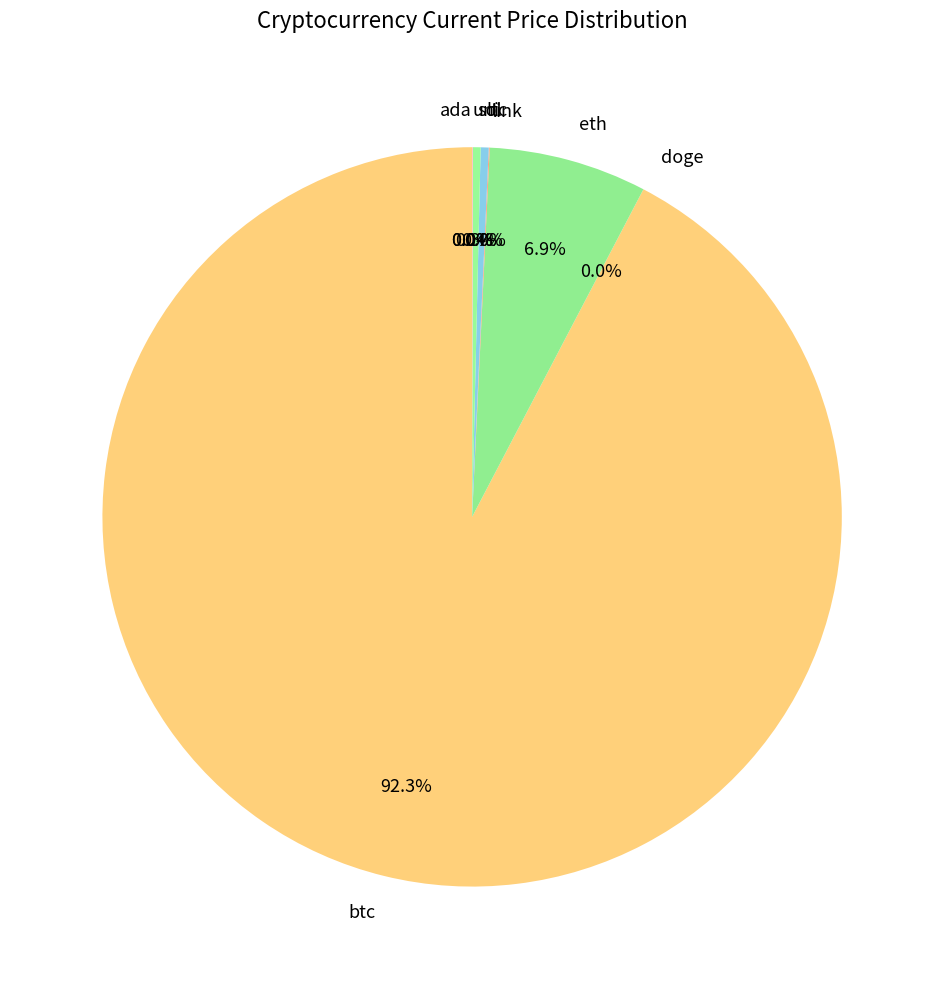

To the nearest percent, what is the difference between the largest and smallest slice percentages?

92%